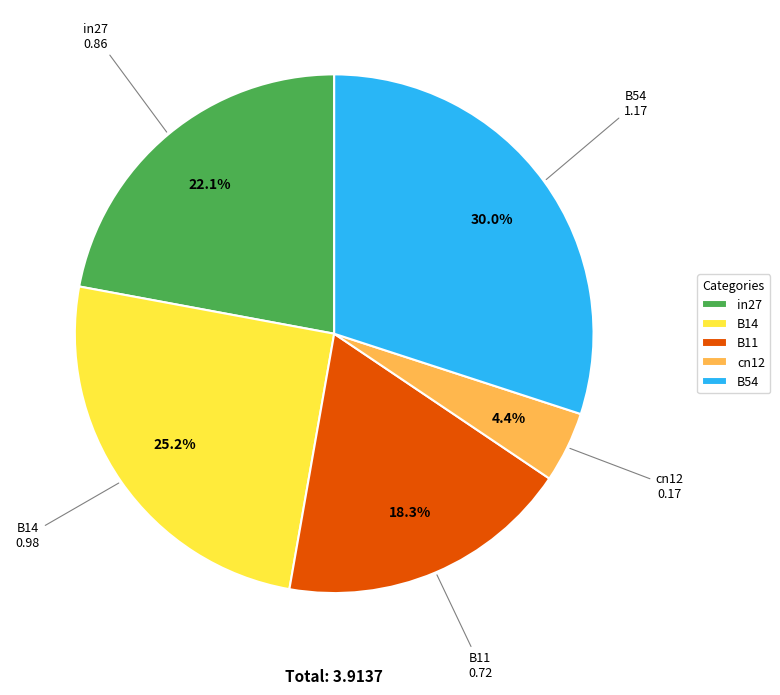

How much of the chart is everything except cn12?

95.6%